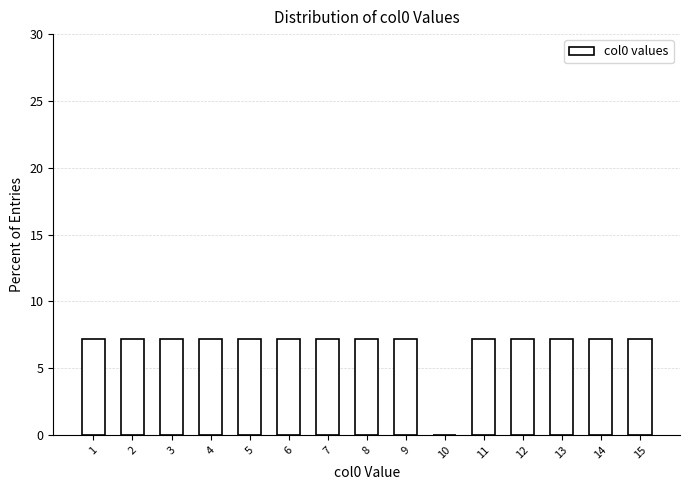

Reading left to right, extract all data points from this chart.

1=7.1	2=7.1	3=7.1	4=7.1	5=7.1	6=7.1	7=7.1	8=7.1	9=7.1	10=0.0	11=7.1	12=7.1	13=7.1	14=7.1	15=7.1